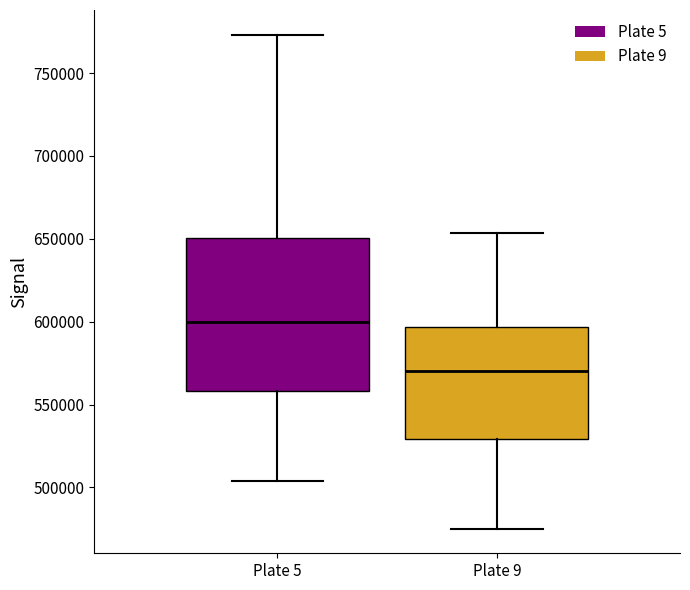

Reading left to right, read every box against the y-axis: the position of its median line, the range the box covers, and the ends of its whiskers. The values are not printed on the chart, so give them approximately, as read against the axis.

Plate 5: median 600000, box 560000 to 650000, whiskers 505000 to 775000
Plate 9: median 570000, box 530000 to 595000, whiskers 475000 to 655000